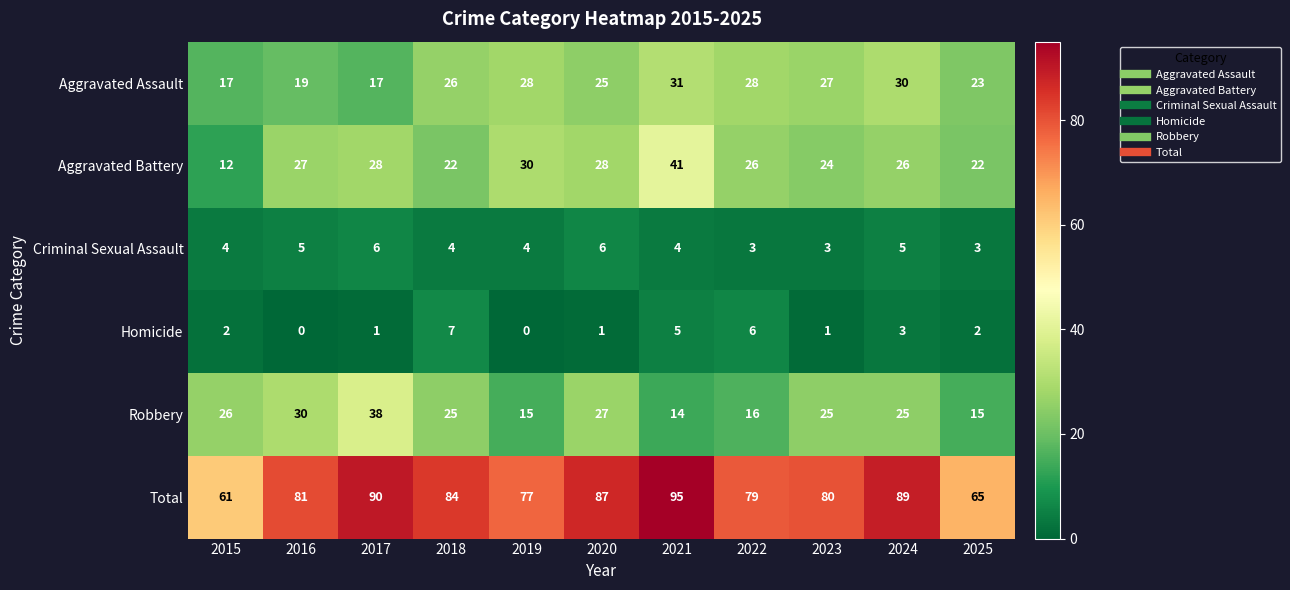

Count the number of data series in this chart.

6